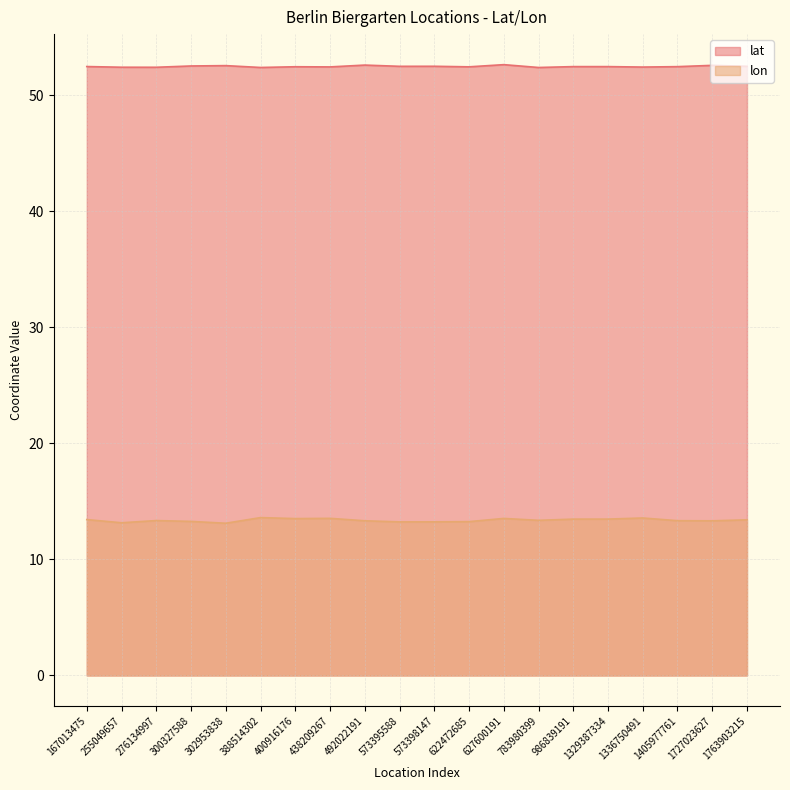

Which label corresponds to the smallest value in the chart?

302953838